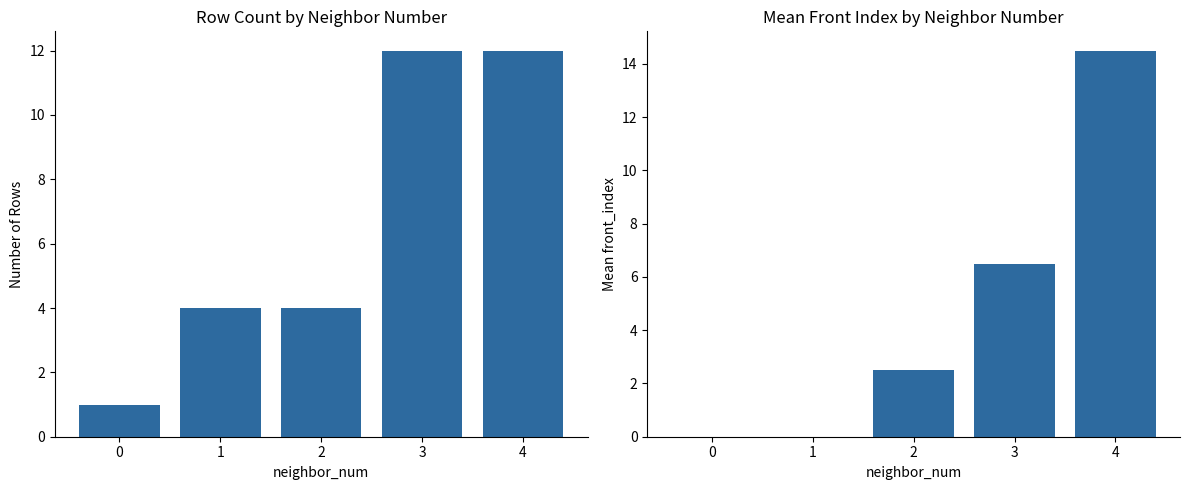

Reading right to left, what are all the values shown in this chart?

Row Count: 4=12.0	3=12.0	2=4.0	1=4.0	0=1.0
Mean Front Index: 4=14.5	3=6.5	2=2.5	1=0.0	0=0.0